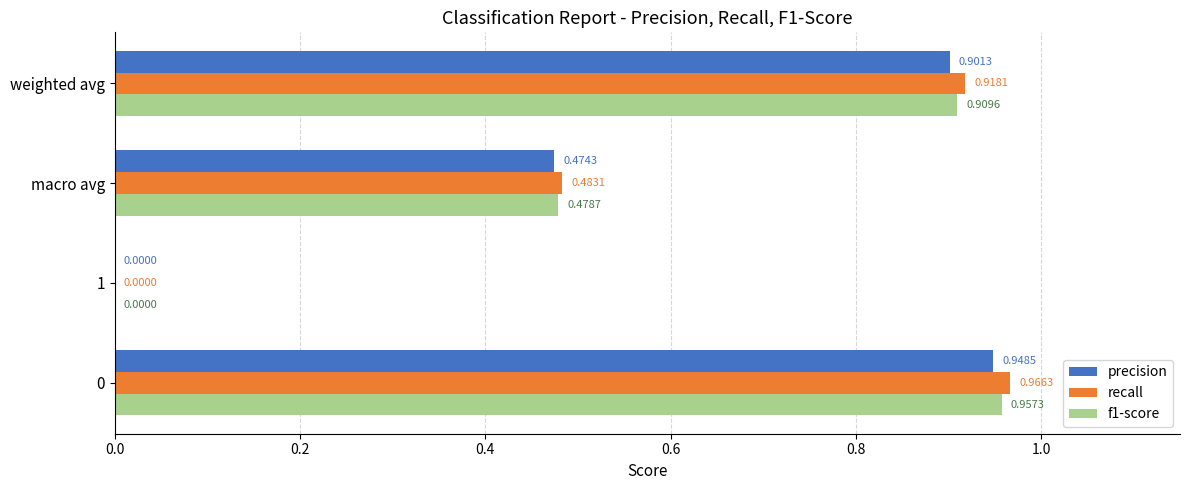

What is the sum of all precision values?

2.3